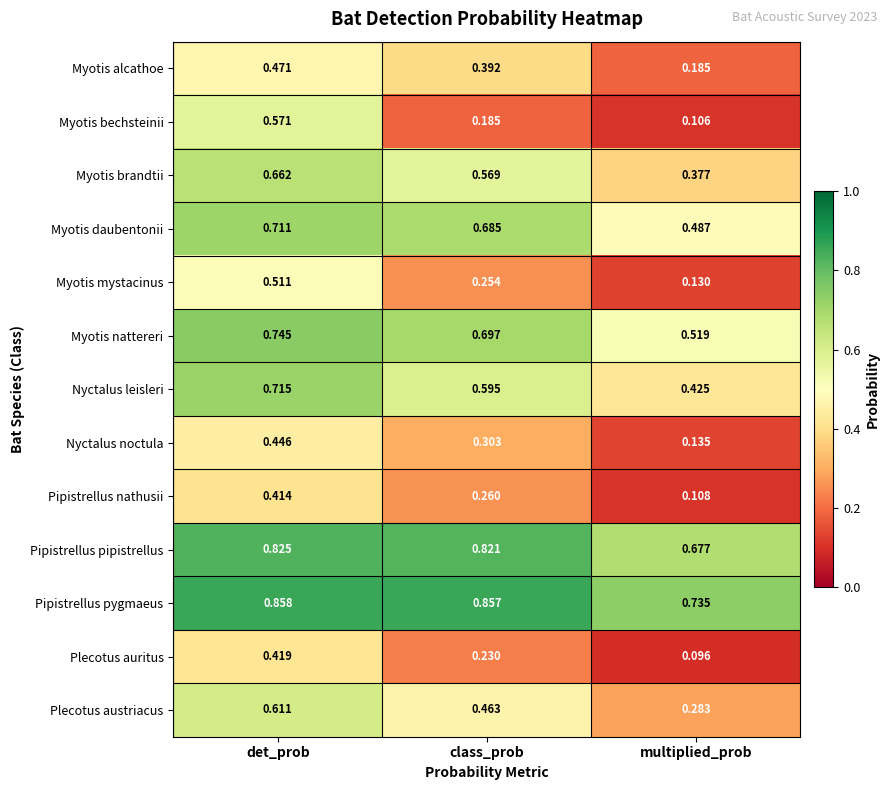

Which series has the largest total across all categories?

Pipistrellus pygmaeus